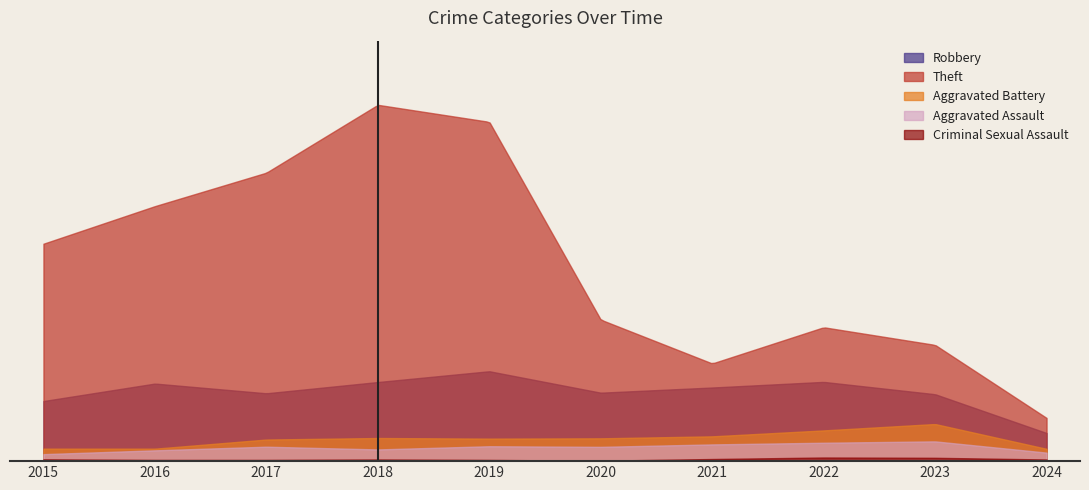

What is the sum of the Theft values at 2020 and 2017?

2826